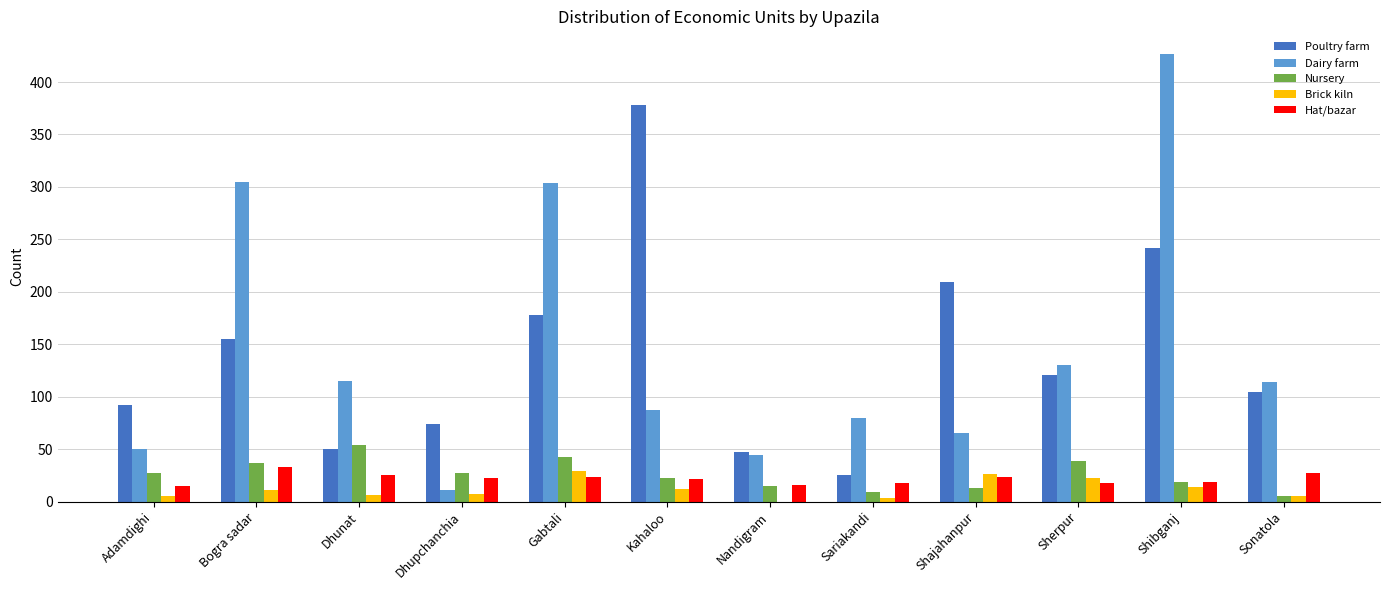

At which category is the sum across all series the highest?

Shibganj